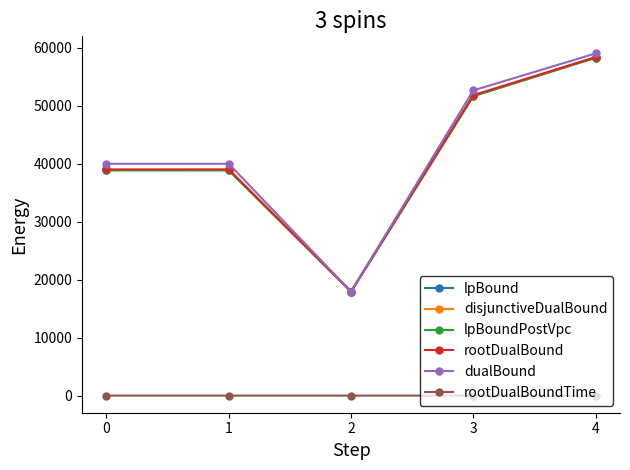

Which series ends up on top after the final intersection of lpBoundPostVpc and dualBound?

dualBound